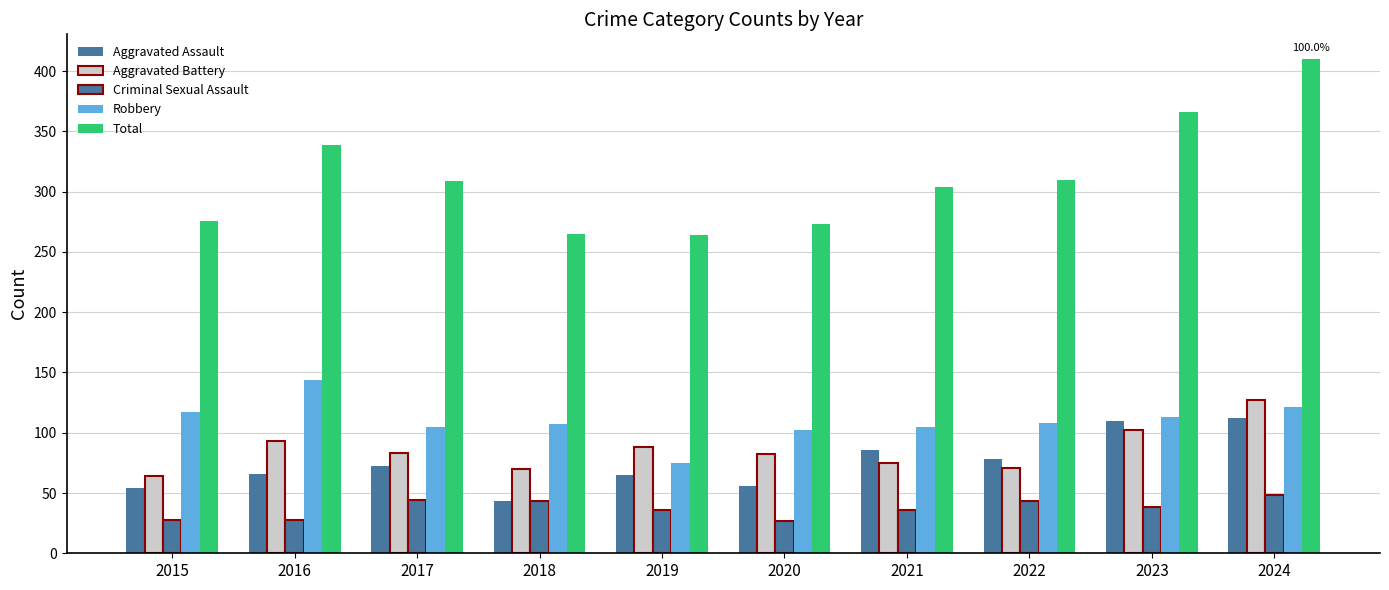

How many data points does each series have?

10